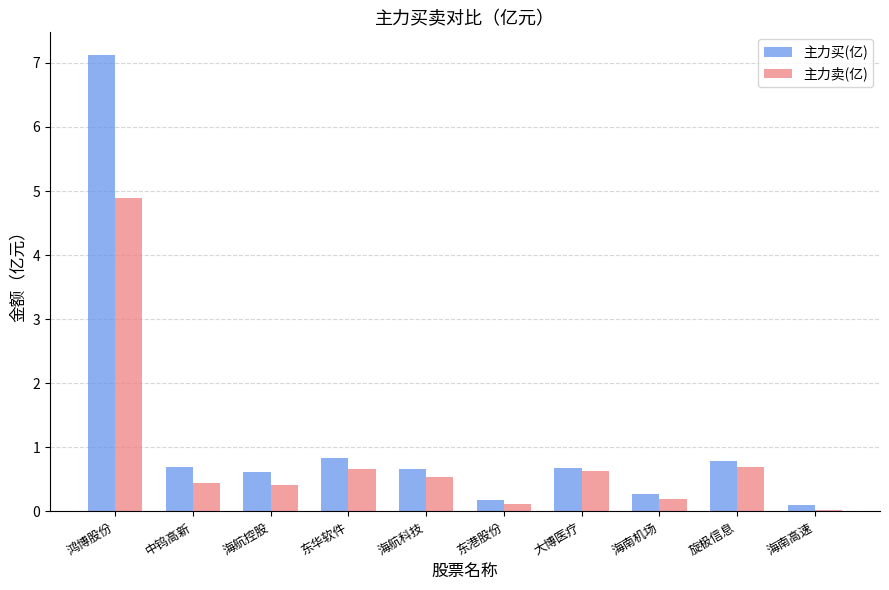

What are all the series names shown in the legend?

主力买(亿), 主力卖(亿)